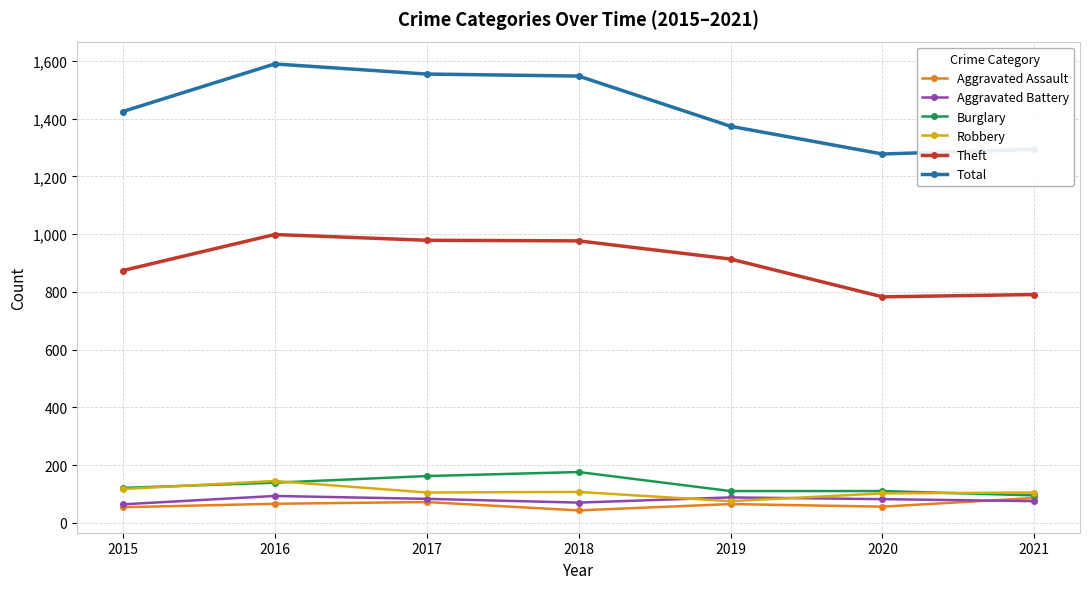

What is the minimum value shown in the chart?

43